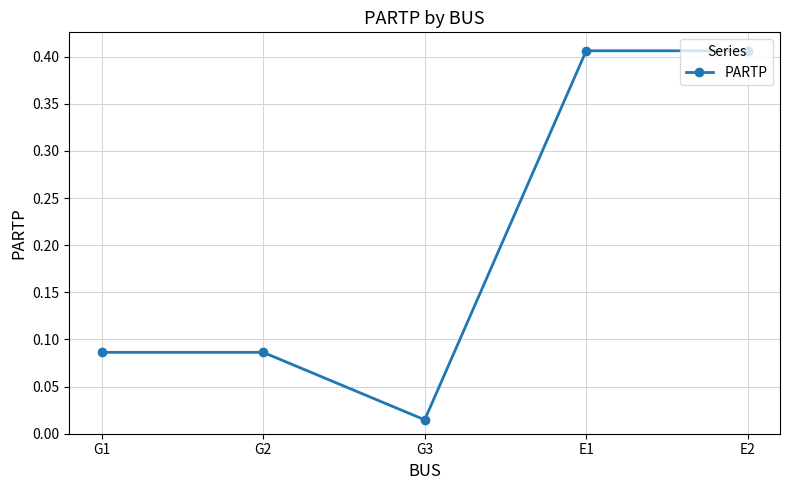

True or false: the data has more than 2 interior local peaks.

False